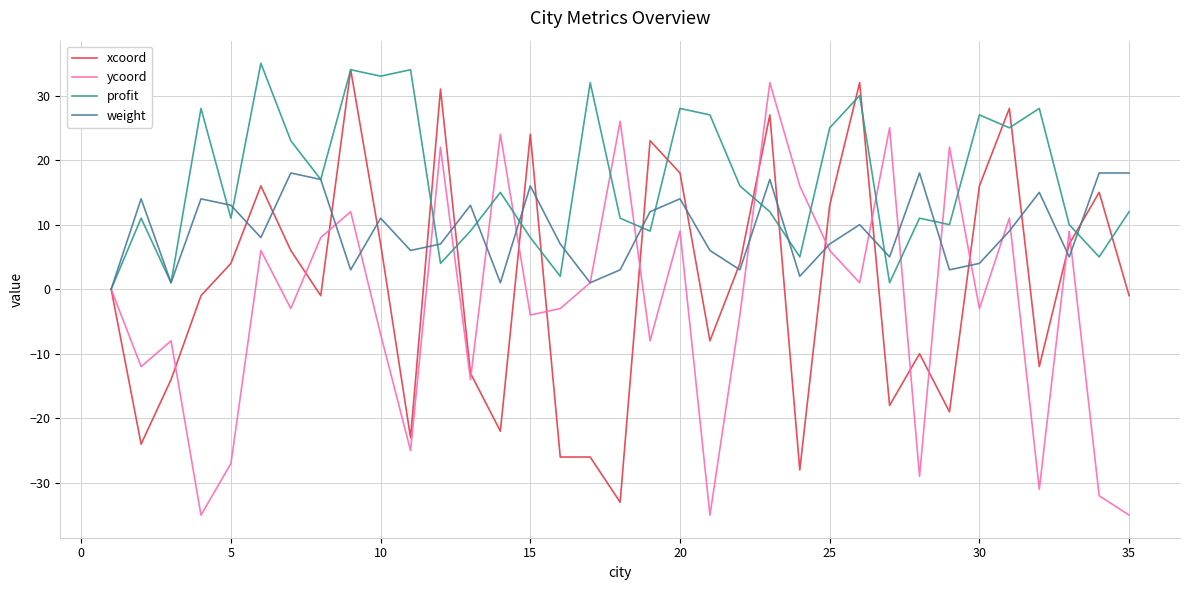

Reading left to right, extract all data points from this chart.

xcoord: 0	-24	-14	-1	4	16	6	-1	34	7	-23	31	-13	-22	24	-26	-26	-33	23	18	-8	4	27	-28	13	32	-18	-10	-19	16	28	-12	7	15	-1
ycoord: 0	-12	-8	-35	-27	6	-3	8	12	-7	-25	22	-14	24	-4	-3	1	26	-8	9	-35	-4	32	16	6	1	25	-29	22	-3	11	-31	9	-32	-35
profit: 0	11	1	28	11	35	23	17	34	33	34	4	9	15	8	2	32	11	9	28	27	16	12	5	25	30	1	11	10	27	25	28	10	5	12
weight: 0	14	1	14	13	8	18	17	3	11	6	7	13	1	16	7	1	3	12	14	6	3	17	2	7	10	5	18	3	4	9	15	5	18	18